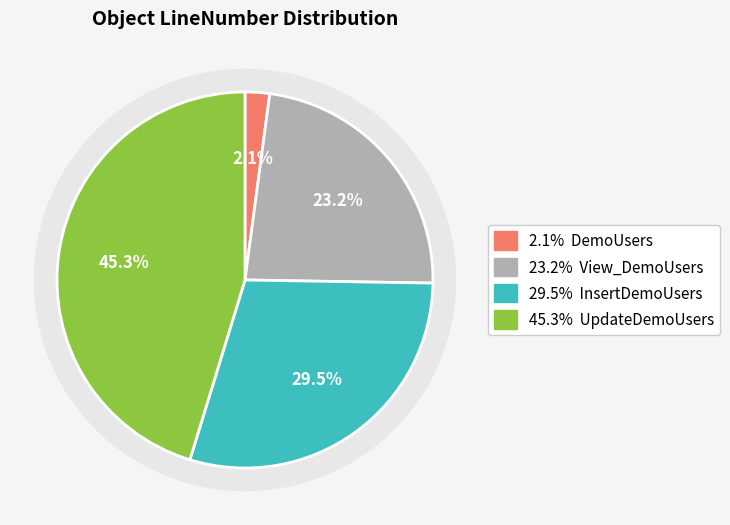

What percentage is the UpdateDemoUsers slice, to the nearest percent?

45%